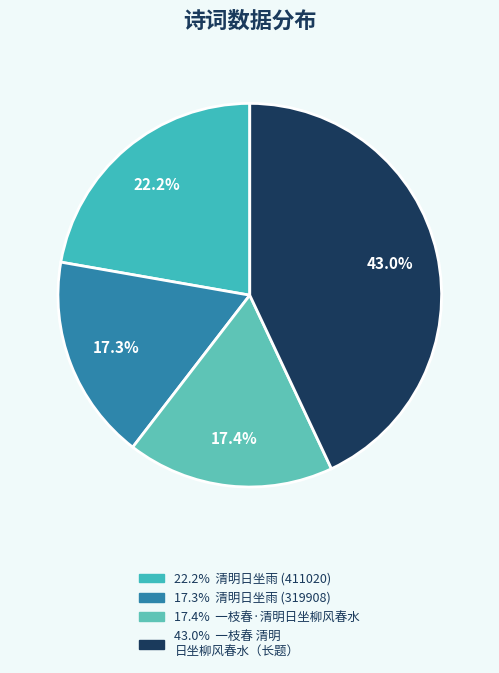

Does any single category account for the majority?

No